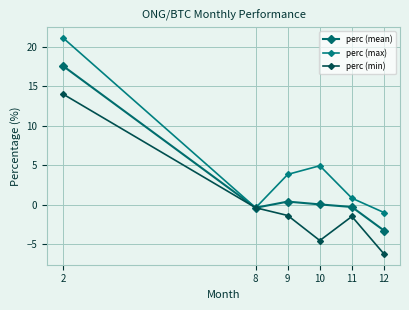

What are all the series names shown in the legend?

perc (mean), perc (max), perc (min)